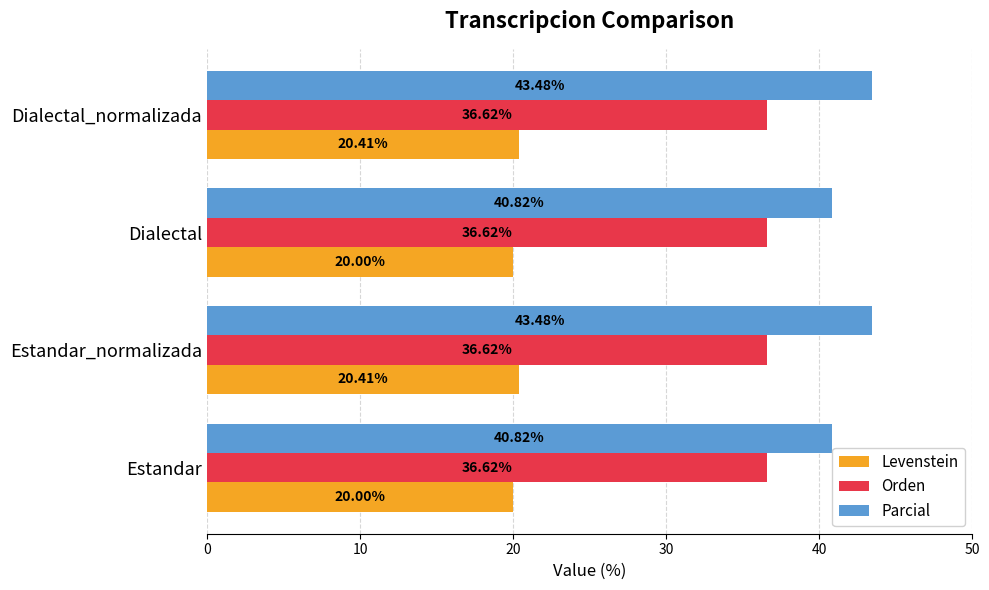

At how many categories does at least one series exceed 35?

4